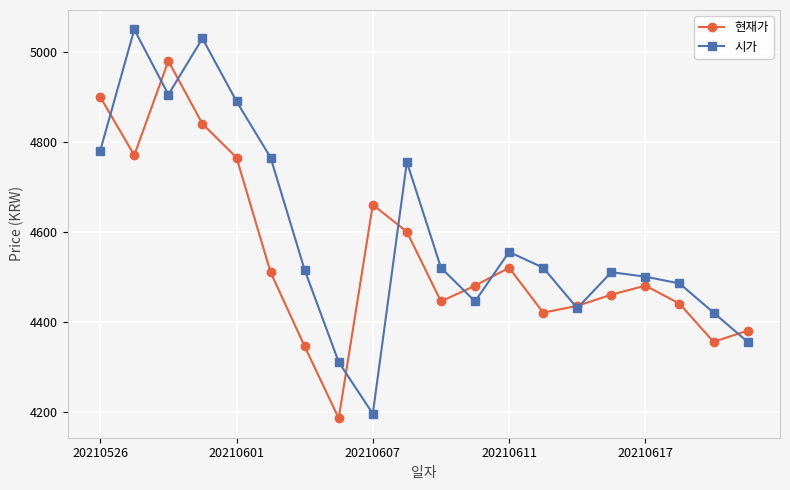

What is the smallest value displayed?

4185